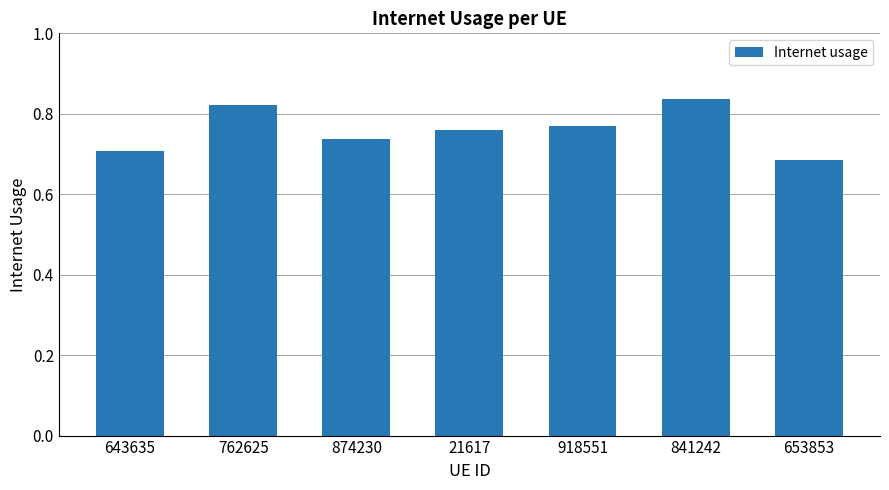

Which category has the lowest value across all series?

653853